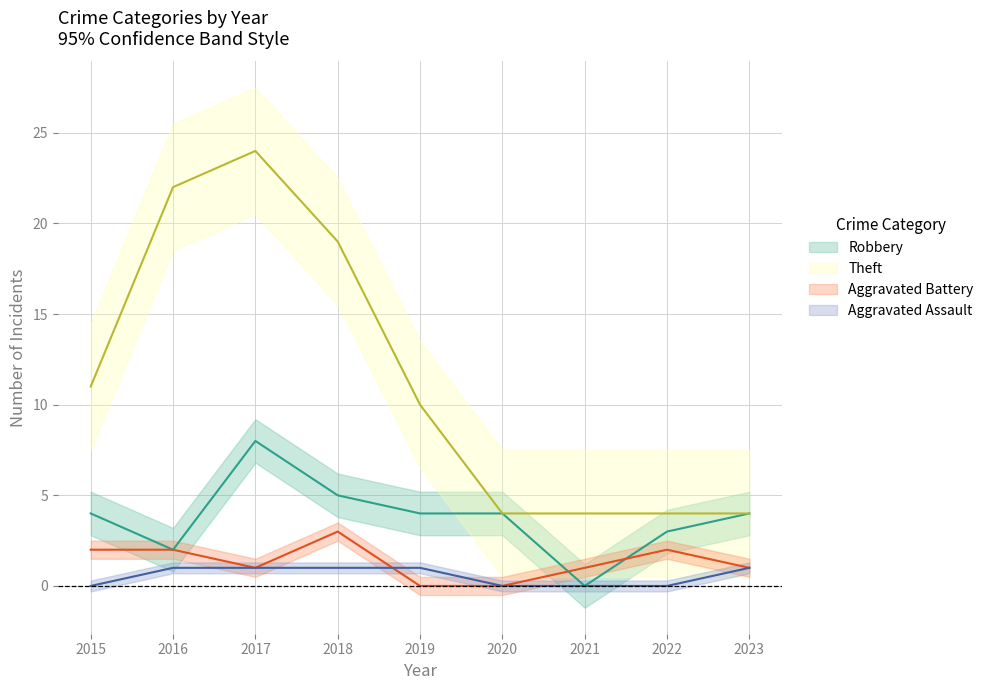

Is this an area chart (filled region under the line)?

No